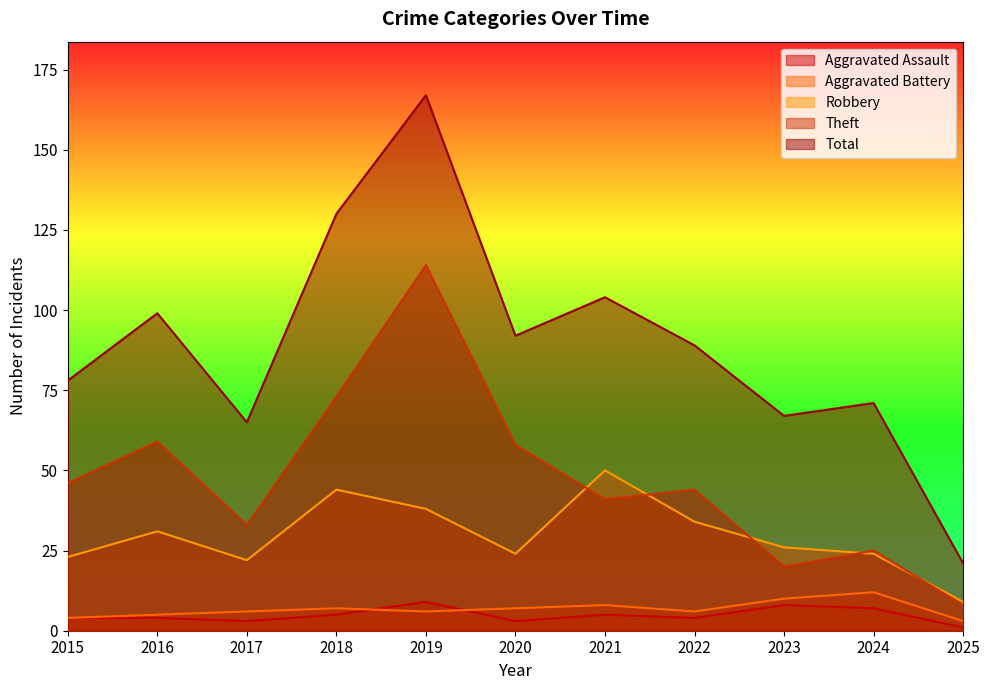

Does the chart have visible grid lines?

No